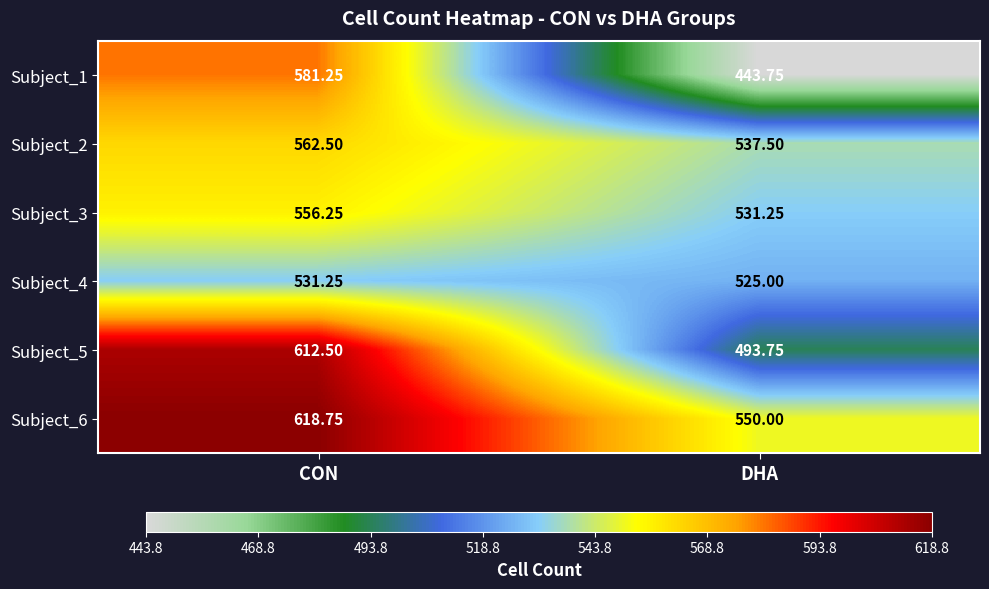

Is the value of Subject_4 at DHA greater than the value of Subject_1 at CON?

No